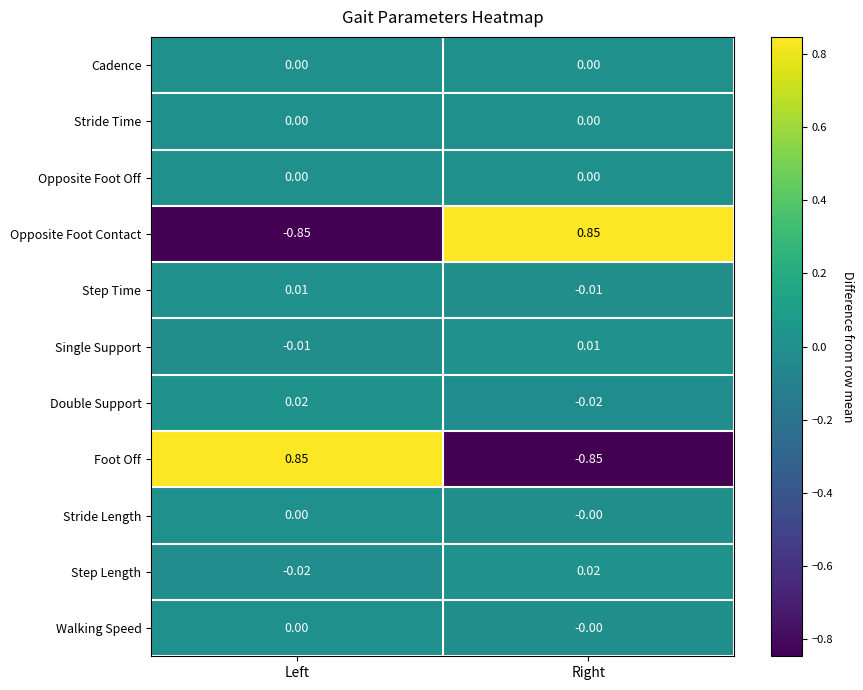

At which label does Step Length reach its peak?

Right